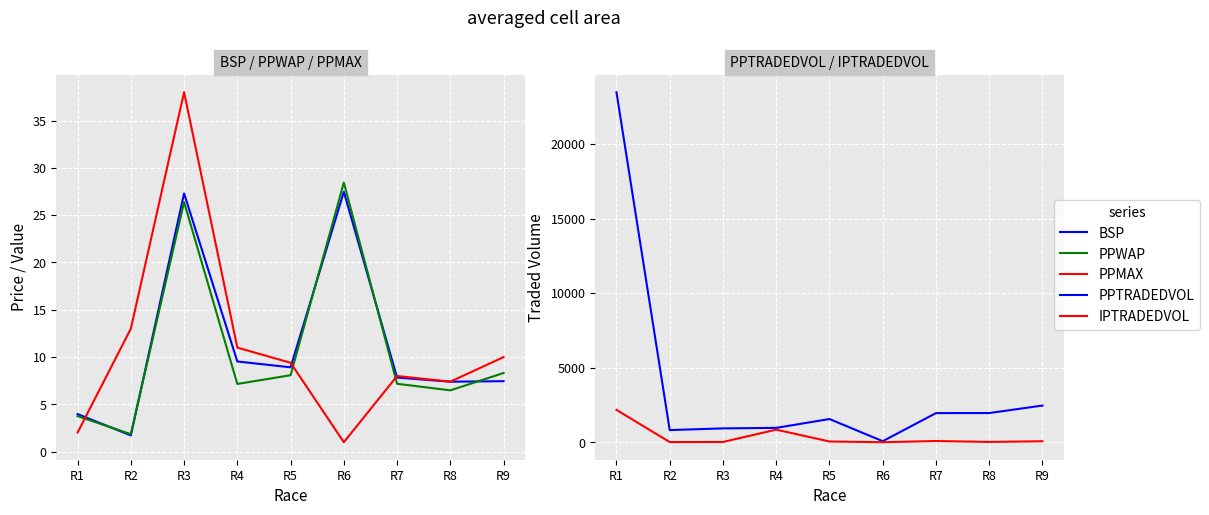

List the series in order of their peak value, lowest first.

BSP, PPWAP, PPMAX, IPTRADEDVOL, PPTRADEDVOL